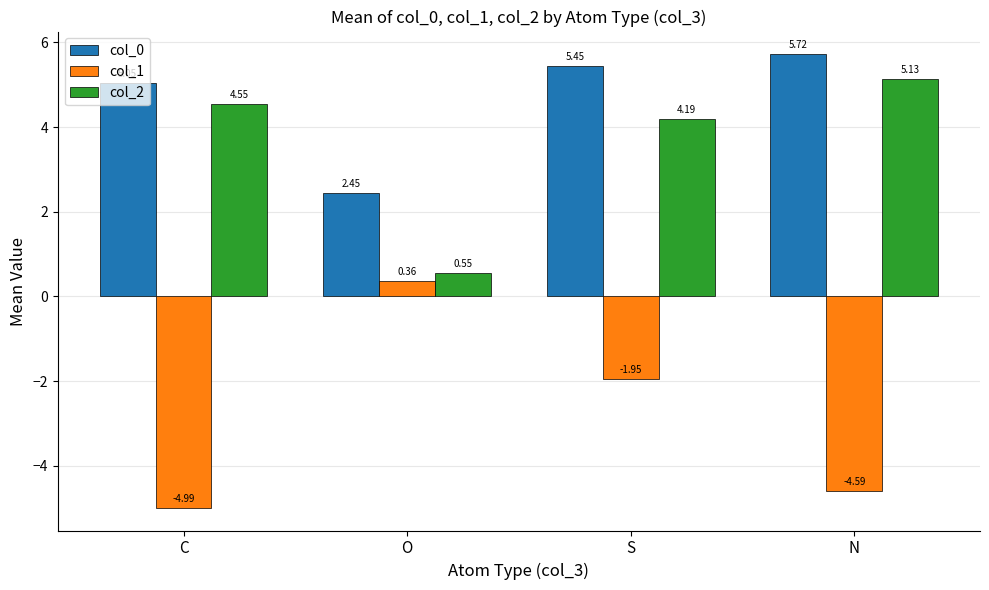

At S, list the series in order from smallest to largest.

col_1, col_2, col_0